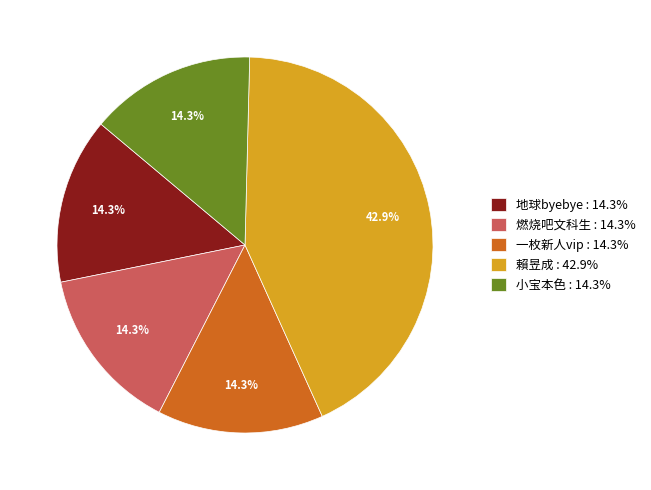

Is it true that 燃烧吧文科生 is 26% of the pie?

False